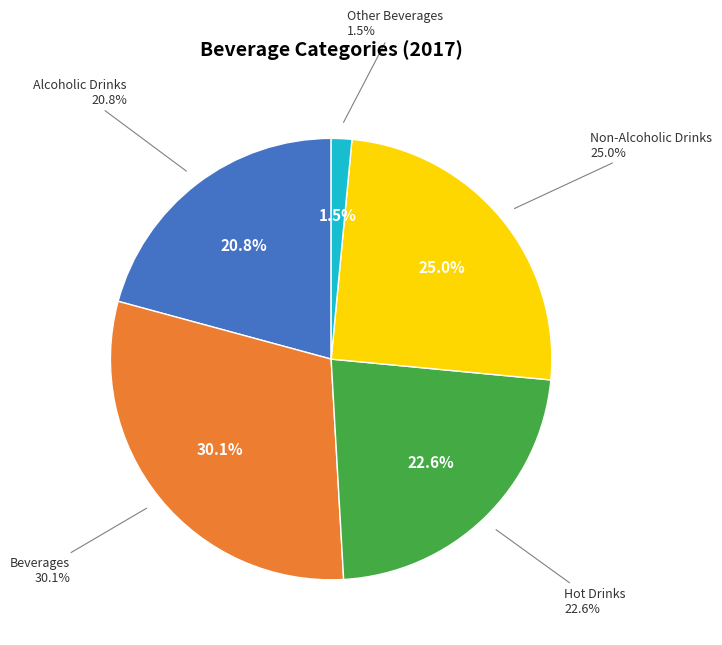

What is the ratio of the value at Hot Drinks to the value at Alcoholic Drinks?

1.1